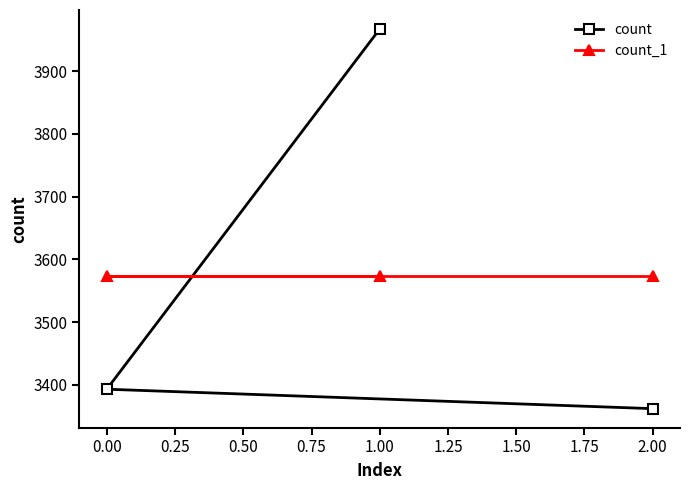

Reading right to left, extract all data points from this chart.

count: 2.00=3362	1.00=3967	0.00=3393
count_1: 2.00=3574	1.00=3574	0.00=3574